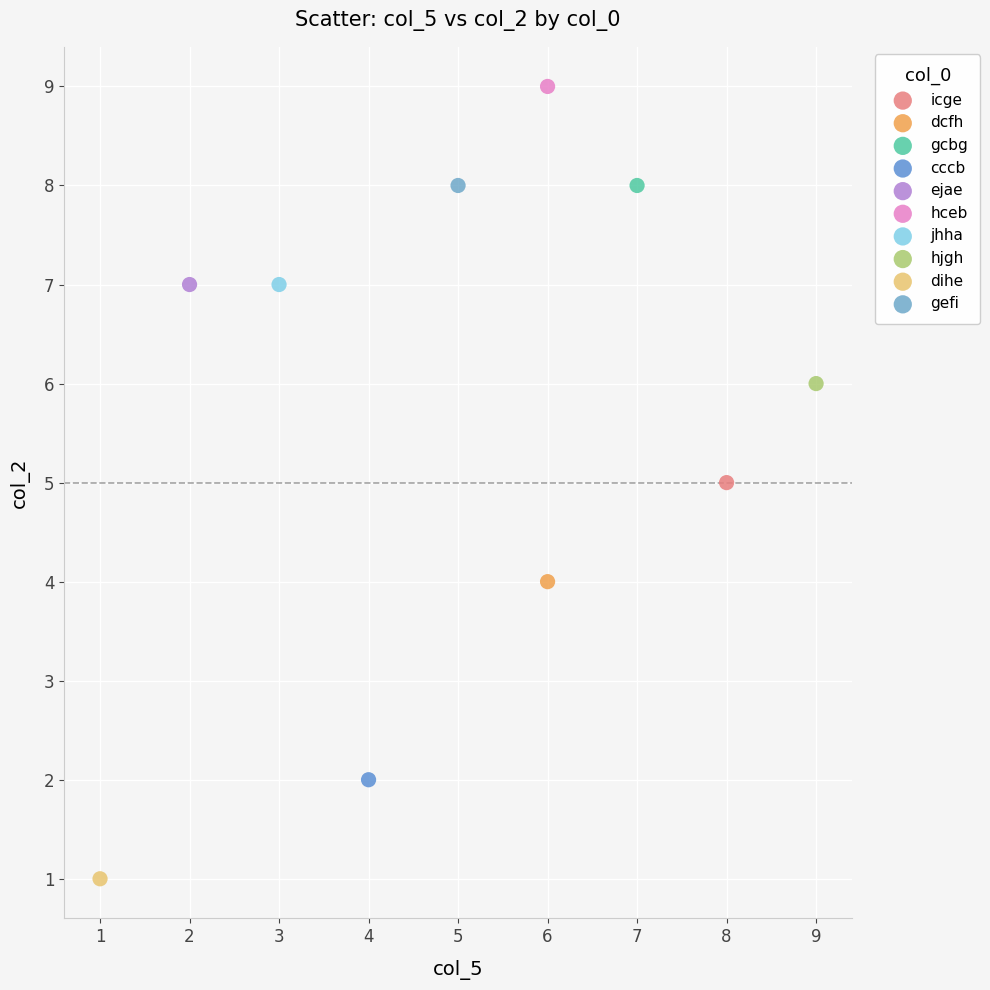

Which series contains the highest Y value?

hceb